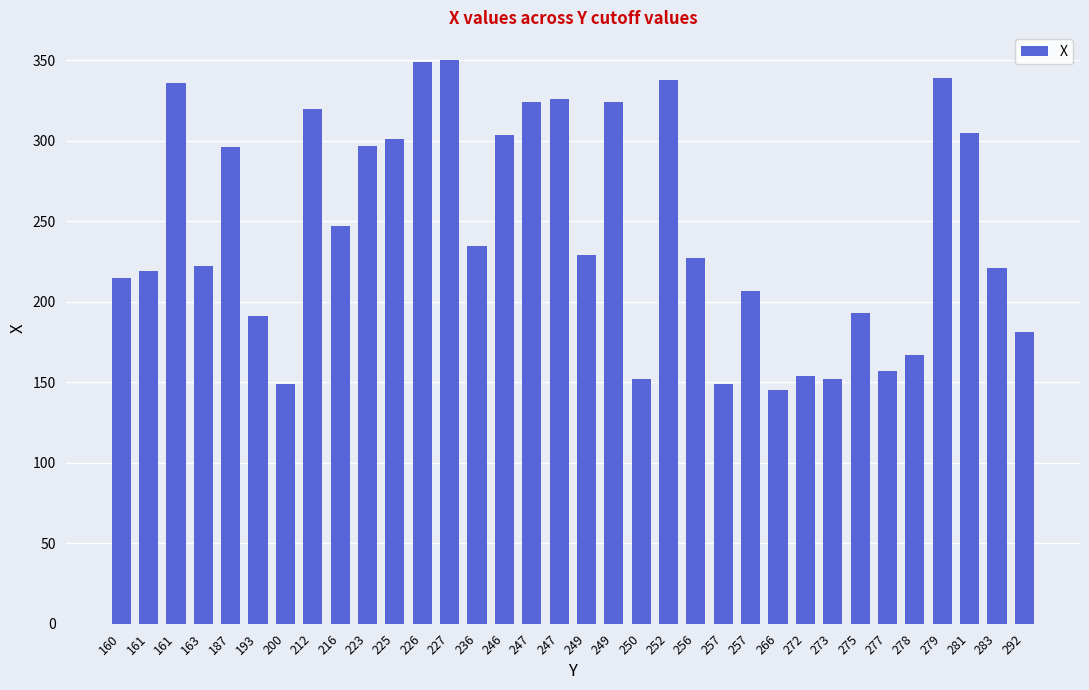

Which label corresponds to the smallest value in the chart?

266